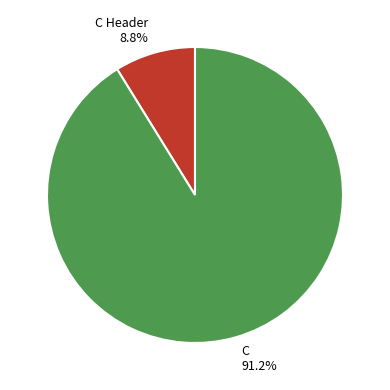

Which category has the biggest portion of the pie?

C